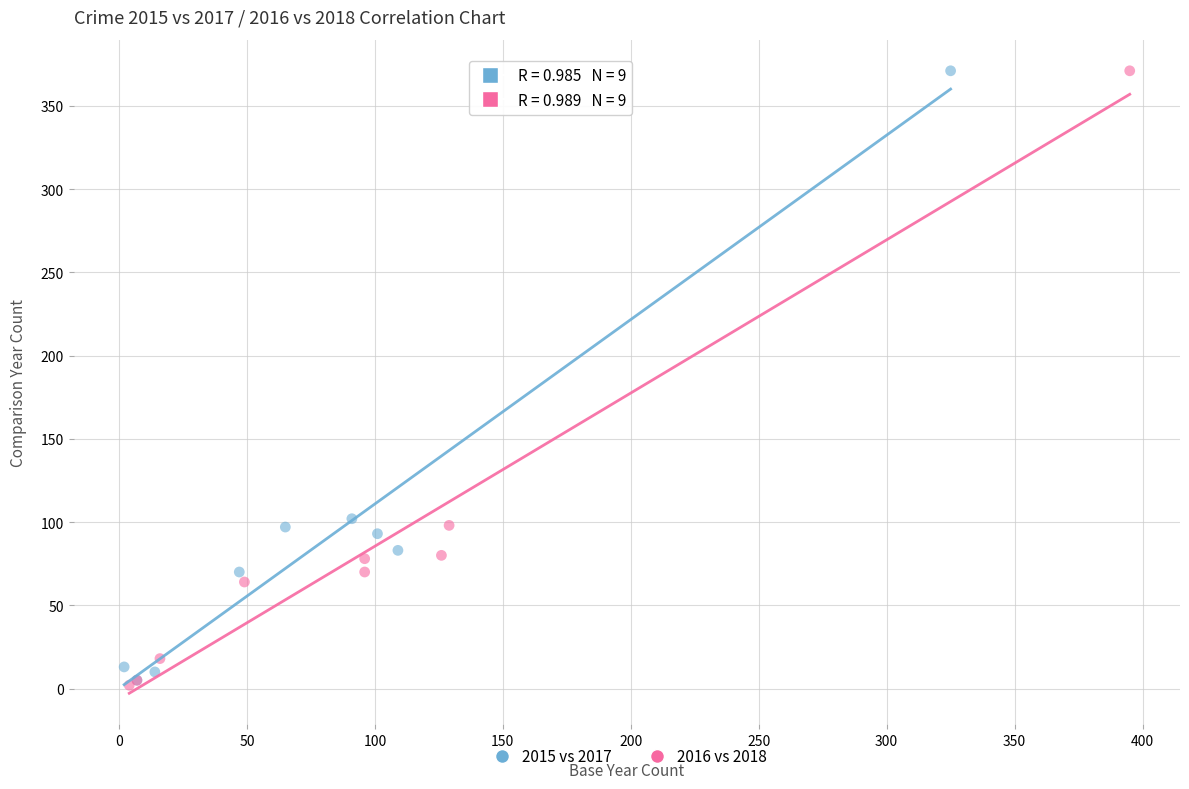

Which series has the largest Y range (max minus min)?

2016 vs 2018